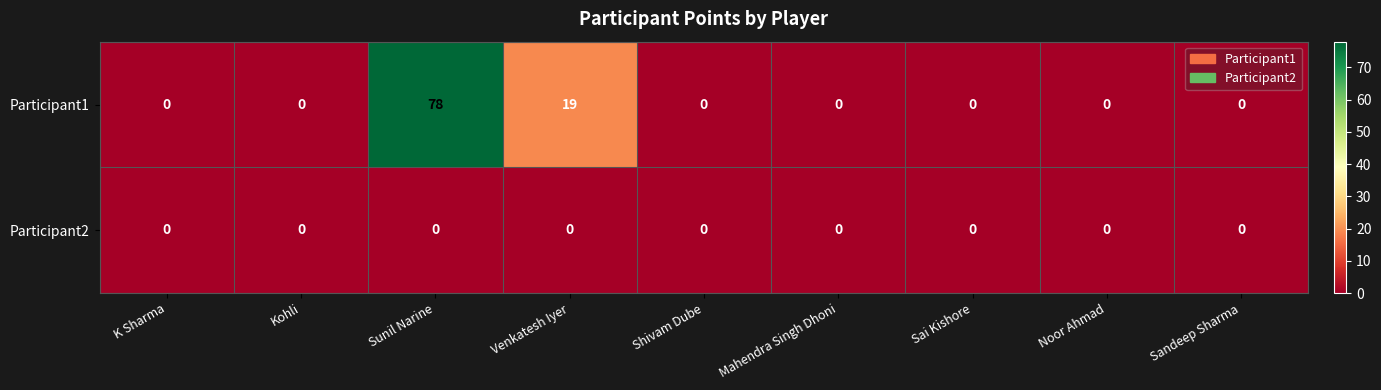

Reading left to right, transcribe all the data shown in this chart.

Participant1: 0	0	78	19	0	0	0	0	0
Participant2: 0	0	0	0	0	0	0	0	0